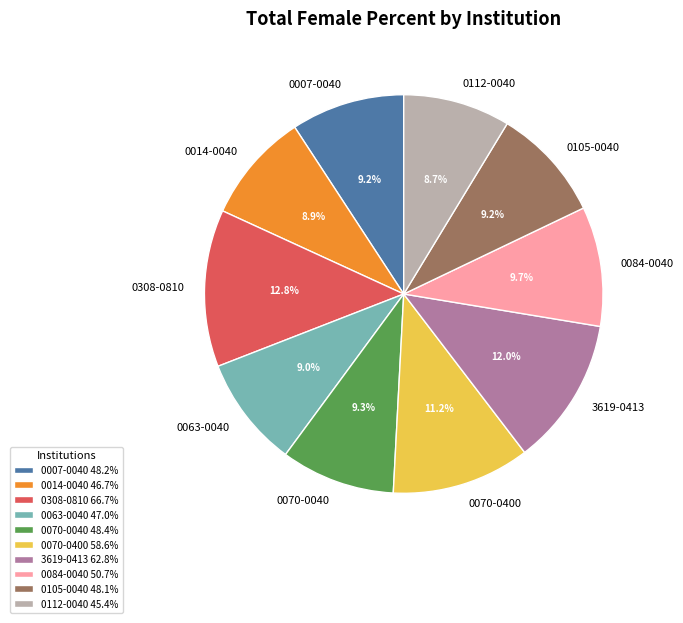

To the nearest percent, what percentage of the pie is 0007-0040?

9%